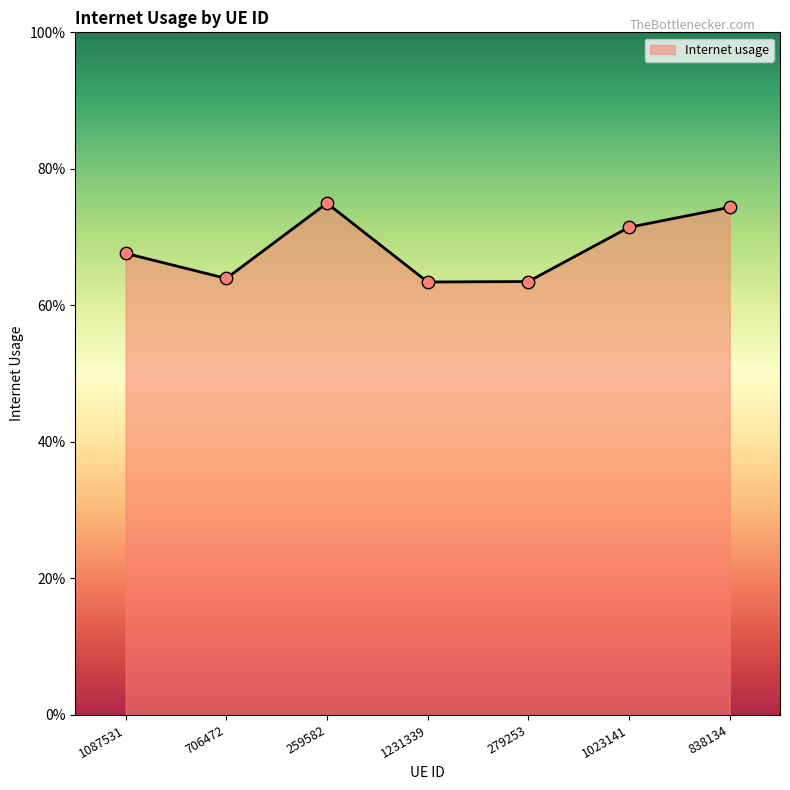

What is the change in value from 279253 to 1023141?

+0.1